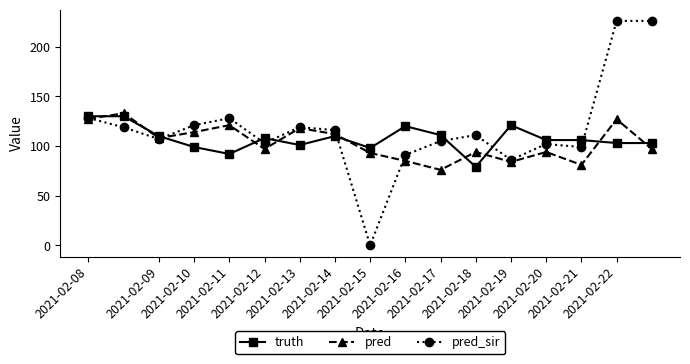

What is the sum of all truth values?

1827.0